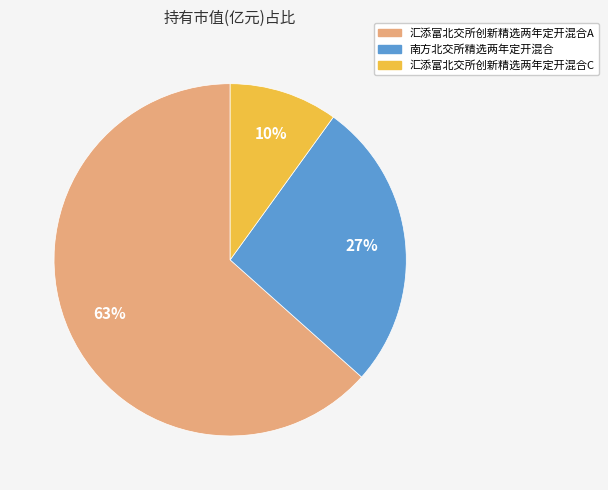

Rank the categories by value from highest to lowest.

汇添富北交所创新精选两年定开混合A, 南方北交所精选两年定开混合, 汇添富北交所创新精选两年定开混合C